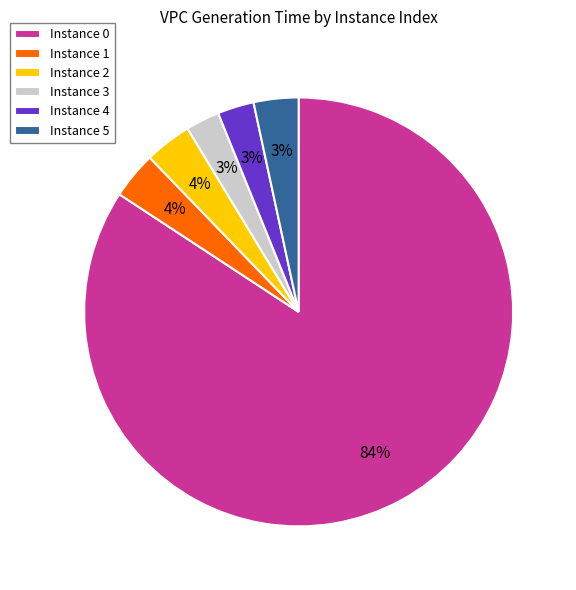

How many slices are in this pie chart?

6